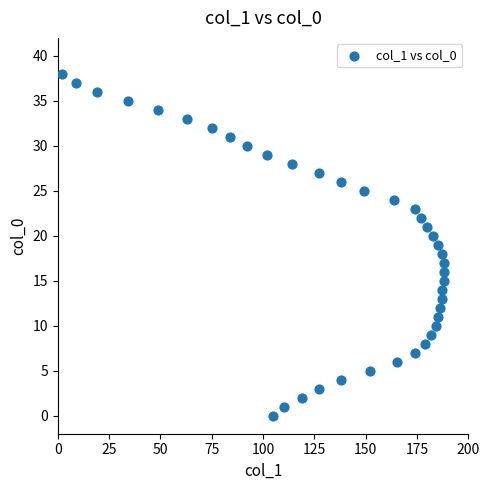

What is the range of Y values (max minus min)?

38